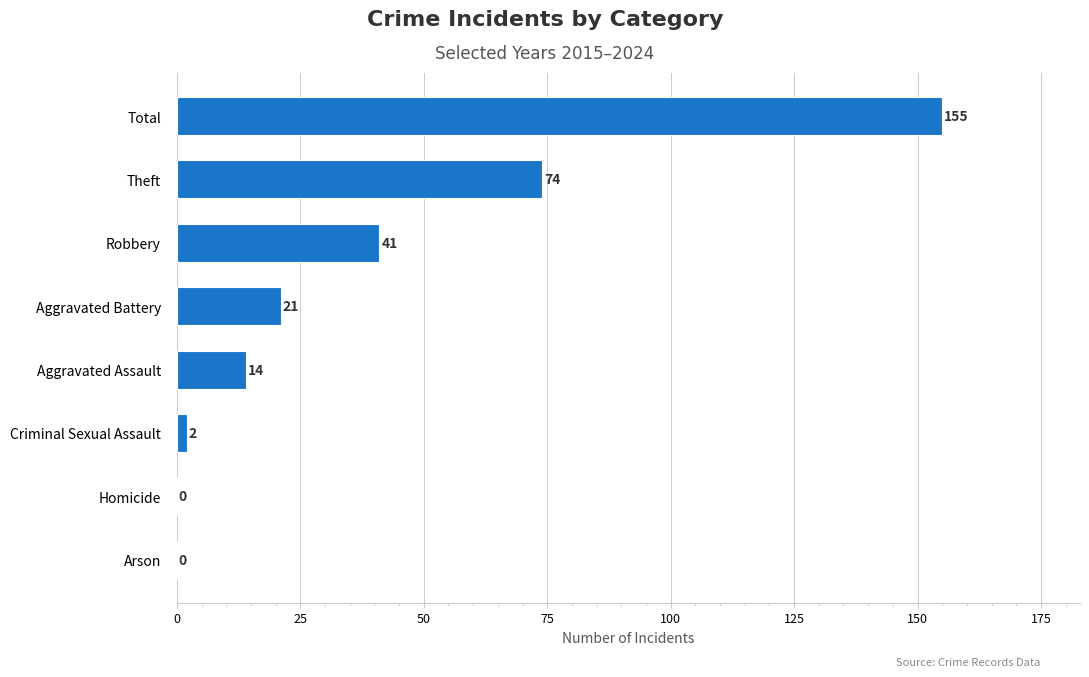

What is the change in value from Criminal Sexual Assault to Aggravated Battery?

+19